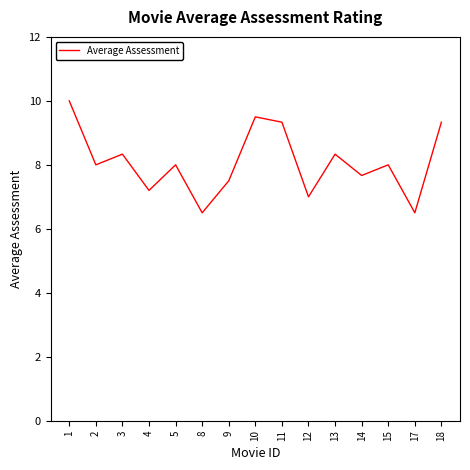

The value at 10 is 9.5. True or false?

True